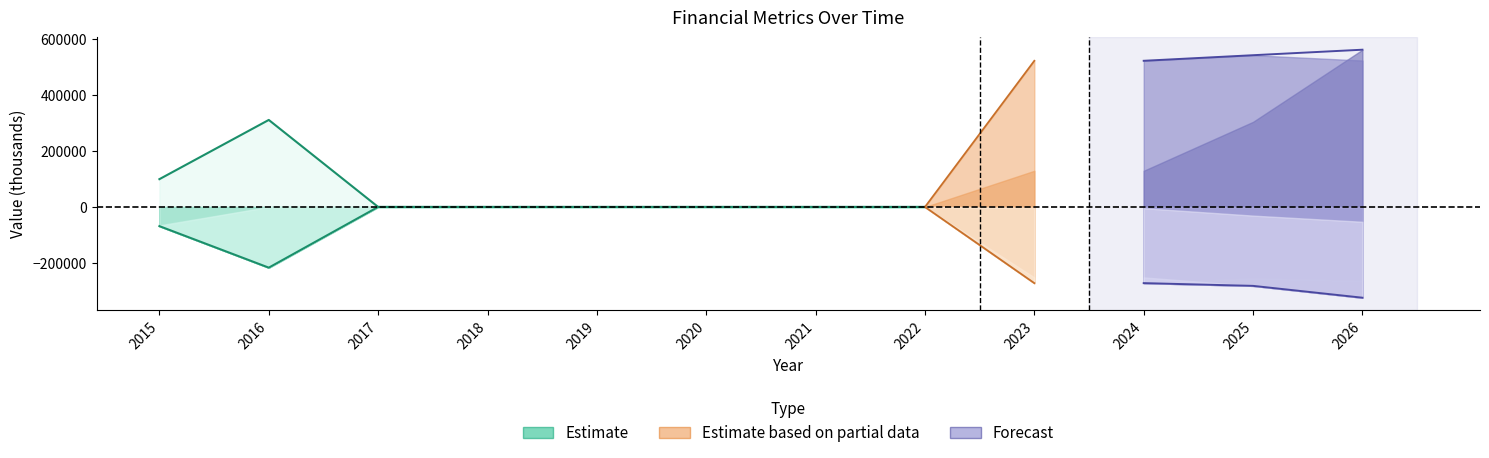

True or false: Selling Expenses has more than 2 interior local peaks.

False